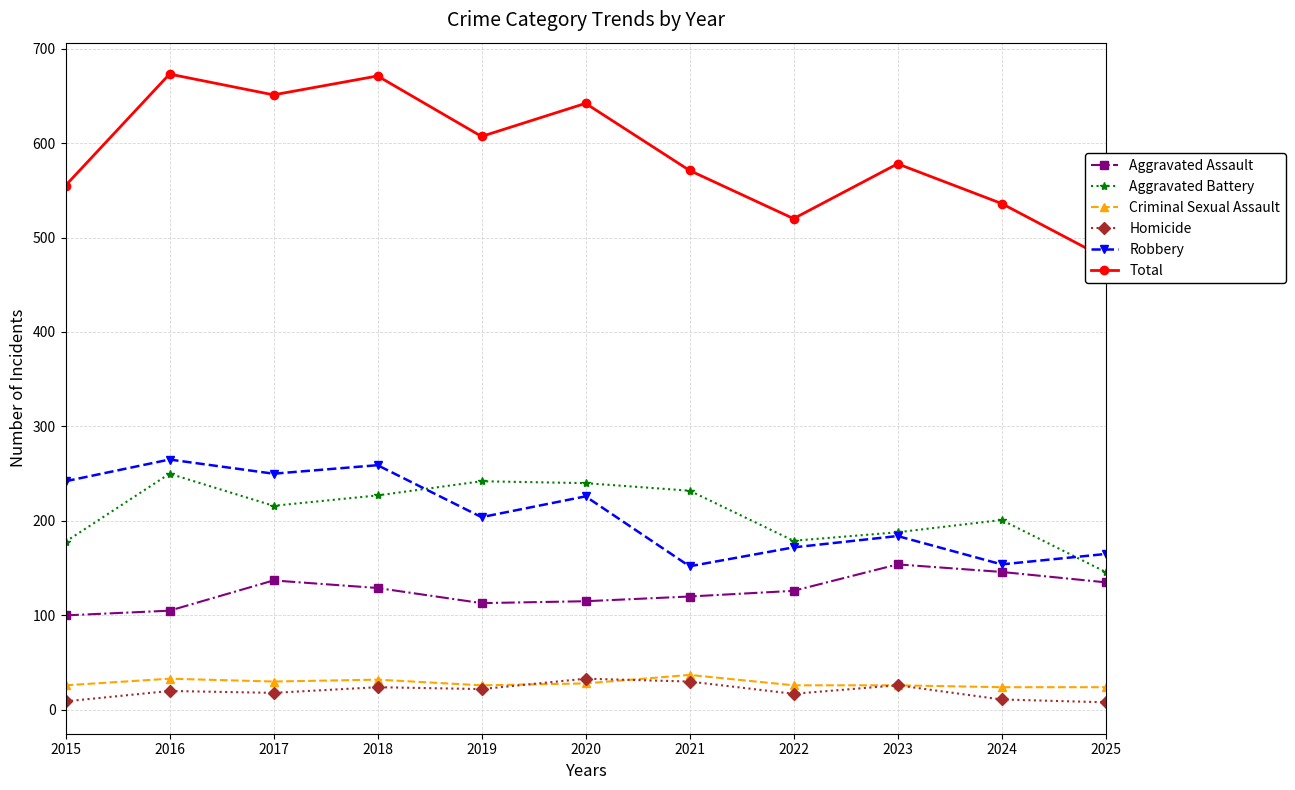

Reading left to right, list all the values displayed in this chart.

Aggravated Assault: 2015=100	2016=105	2017=137	2018=129	2019=113	2020=115	2021=120	2022=126	2023=154	2024=146	2025=135
Aggravated Battery: 2015=178	2016=250	2017=216	2018=227	2019=242	2020=240	2021=232	2022=179	2023=188	2024=201	2025=146
Criminal Sexual Assault: 2015=26	2016=33	2017=30	2018=32	2019=26	2020=28	2021=37	2022=26	2023=26	2024=24	2025=24
Homicide: 2015=9	2016=20	2017=18	2018=24	2019=22	2020=33	2021=30	2022=17	2023=26	2024=11	2025=8
Robbery: 2015=242	2016=265	2017=250	2018=259	2019=204	2020=226	2021=152	2022=172	2023=184	2024=154	2025=165
Total: 2015=555	2016=673	2017=651	2018=671	2019=607	2020=642	2021=571	2022=520	2023=578	2024=536	2025=478